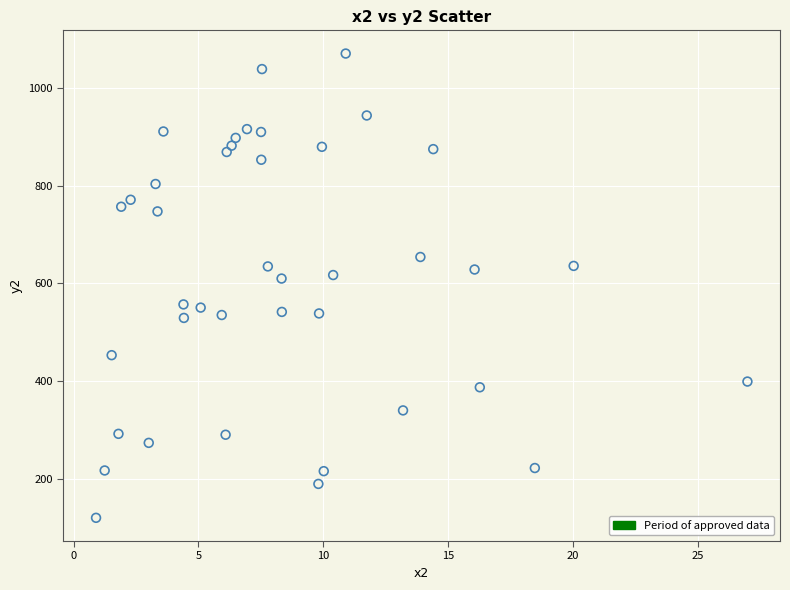

What is the range of Y values (max minus min)?

950.9